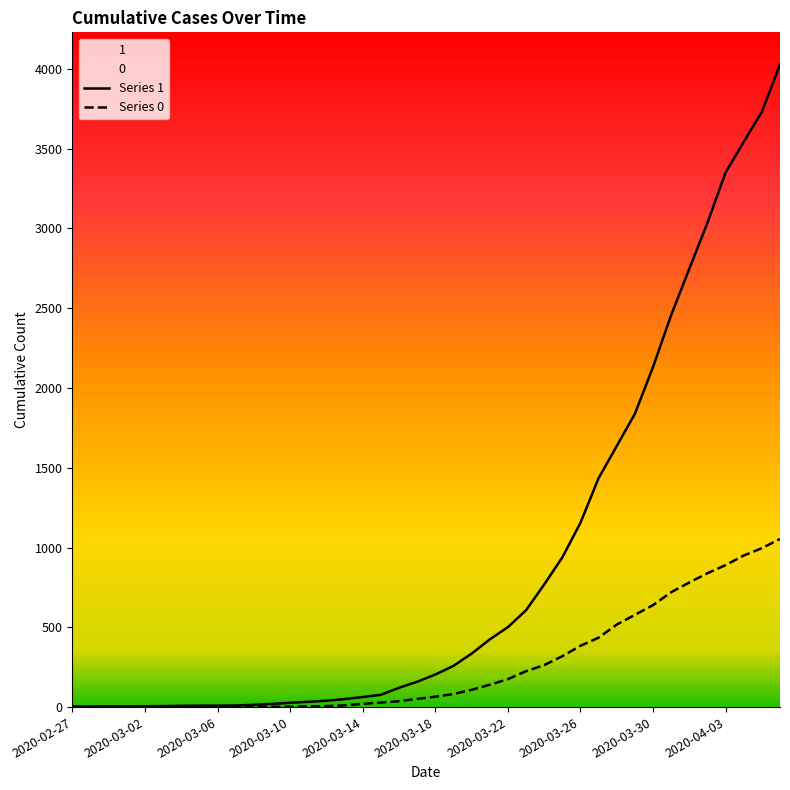

The value of Series 1 at 2020-03-18 is 204. True or false?

True